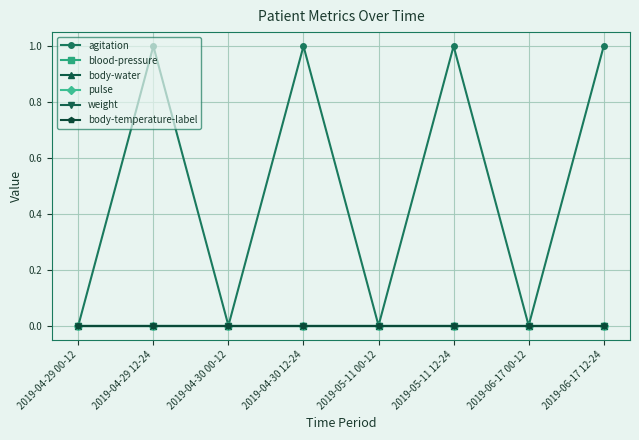

Does the chart have visible grid lines?

Yes